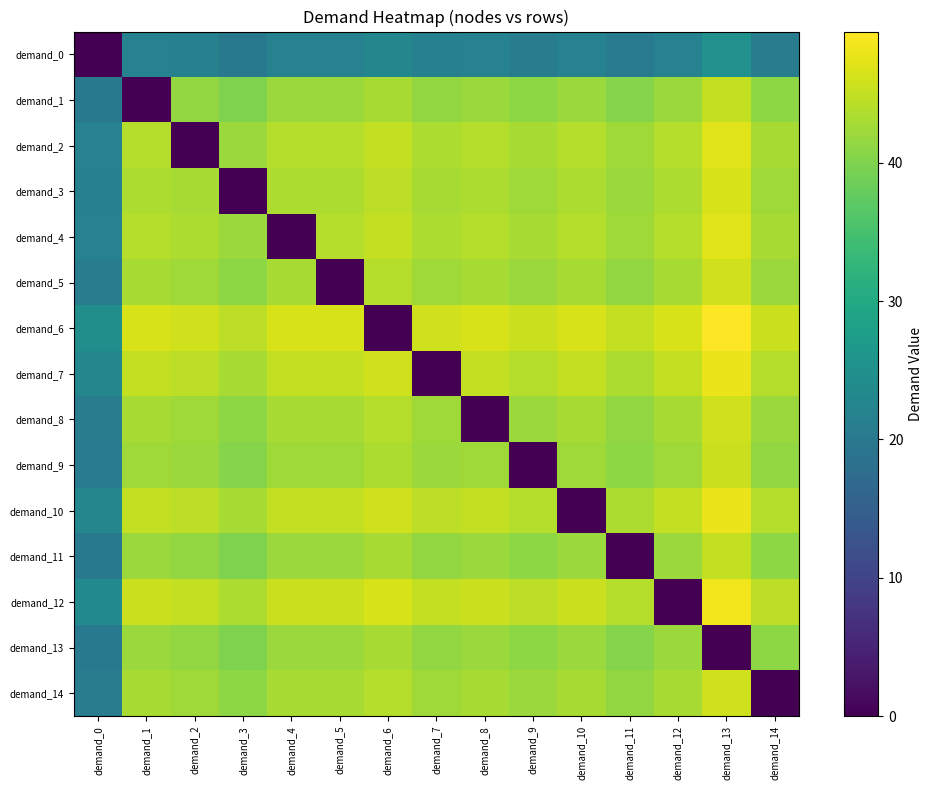

Reading left to right, extract all data points from this chart.

demand_0: demand_0=0.0	demand_1=22.0	demand_2=21.5	demand_3=20.0	demand_4=22.0	demand_5=22.0	demand_6=23.0	demand_7=21.5	demand_8=22.0	demand_9=21.0	demand_10=22.0	demand_11=20.5	demand_12=22.0	demand_13=25.0	demand_14=21.0
demand_1: demand_0=20.0	demand_1=0.0	demand_2=41.5	demand_3=40.0	demand_4=42.0	demand_5=42.0	demand_6=43.0	demand_7=41.5	demand_8=42.0	demand_9=41.0	demand_10=42.0	demand_11=40.5	demand_12=42.0	demand_13=45.0	demand_14=41.0
demand_2: demand_0=22.0	demand_1=44.0	demand_2=0.0	demand_3=42.0	demand_4=44.0	demand_5=44.0	demand_6=45.0	demand_7=43.5	demand_8=44.0	demand_9=43.0	demand_10=44.0	demand_11=42.5	demand_12=44.0	demand_13=47.0	demand_14=43.0
demand_3: demand_0=21.5	demand_1=43.5	demand_2=43.0	demand_3=0.0	demand_4=43.5	demand_5=43.5	demand_6=44.5	demand_7=43.0	demand_8=43.5	demand_9=42.5	demand_10=43.5	demand_11=42.0	demand_12=43.5	demand_13=46.5	demand_14=42.5
demand_4: demand_0=22.0	demand_1=44.0	demand_2=43.5	demand_3=42.0	demand_4=0.0	demand_5=44.0	demand_6=45.0	demand_7=43.5	demand_8=44.0	demand_9=43.0	demand_10=44.0	demand_11=42.5	demand_12=44.0	demand_13=47.0	demand_14=43.0
demand_5: demand_0=21.0	demand_1=43.0	demand_2=42.5	demand_3=41.0	demand_4=43.0	demand_5=0.0	demand_6=44.0	demand_7=42.5	demand_8=43.0	demand_9=42.0	demand_10=43.0	demand_11=41.5	demand_12=43.0	demand_13=46.0	demand_14=42.0
demand_6: demand_0=24.5	demand_1=46.5	demand_2=46.0	demand_3=44.5	demand_4=46.5	demand_5=46.5	demand_6=0.0	demand_7=46.0	demand_8=46.5	demand_9=45.5	demand_10=46.5	demand_11=45.0	demand_12=46.5	demand_13=49.5	demand_14=45.5
demand_7: demand_0=23.0	demand_1=45.0	demand_2=44.5	demand_3=43.0	demand_4=45.0	demand_5=45.0	demand_6=46.0	demand_7=0.0	demand_8=45.0	demand_9=44.0	demand_10=45.0	demand_11=43.5	demand_12=45.0	demand_13=48.0	demand_14=44.0
demand_8: demand_0=21.0	demand_1=43.0	demand_2=42.5	demand_3=41.0	demand_4=43.0	demand_5=43.0	demand_6=44.0	demand_7=42.5	demand_8=0.0	demand_9=42.0	demand_10=43.0	demand_11=41.5	demand_12=43.0	demand_13=46.0	demand_14=42.0
demand_9: demand_0=20.5	demand_1=42.5	demand_2=42.0	demand_3=40.5	demand_4=42.5	demand_5=42.5	demand_6=43.5	demand_7=42.0	demand_8=42.5	demand_9=0.0	demand_10=42.5	demand_11=41.0	demand_12=42.5	demand_13=45.5	demand_14=41.5
demand_10: demand_0=23.0	demand_1=45.0	demand_2=44.5	demand_3=43.0	demand_4=45.0	demand_5=45.0	demand_6=46.0	demand_7=44.5	demand_8=45.0	demand_9=44.0	demand_10=0.0	demand_11=43.5	demand_12=45.0	demand_13=48.0	demand_14=44.0
demand_11: demand_0=20.0	demand_1=42.0	demand_2=41.5	demand_3=40.0	demand_4=42.0	demand_5=42.0	demand_6=43.0	demand_7=41.5	demand_8=42.0	demand_9=41.0	demand_10=42.0	demand_11=0.0	demand_12=42.0	demand_13=45.0	demand_14=41.0
demand_12: demand_0=23.5	demand_1=45.5	demand_2=45.0	demand_3=43.5	demand_4=45.5	demand_5=45.5	demand_6=46.5	demand_7=45.0	demand_8=45.5	demand_9=44.5	demand_10=45.5	demand_11=44.0	demand_12=0.0	demand_13=48.5	demand_14=44.5
demand_13: demand_0=20.0	demand_1=42.0	demand_2=41.5	demand_3=40.0	demand_4=42.0	demand_5=42.0	demand_6=43.0	demand_7=41.5	demand_8=42.0	demand_9=41.0	demand_10=42.0	demand_11=40.5	demand_12=42.0	demand_13=0.0	demand_14=41.0
demand_14: demand_0=21.0	demand_1=43.0	demand_2=42.5	demand_3=41.0	demand_4=43.0	demand_5=43.0	demand_6=44.0	demand_7=42.5	demand_8=43.0	demand_9=42.0	demand_10=43.0	demand_11=41.5	demand_12=43.0	demand_13=46.0	demand_14=0.0